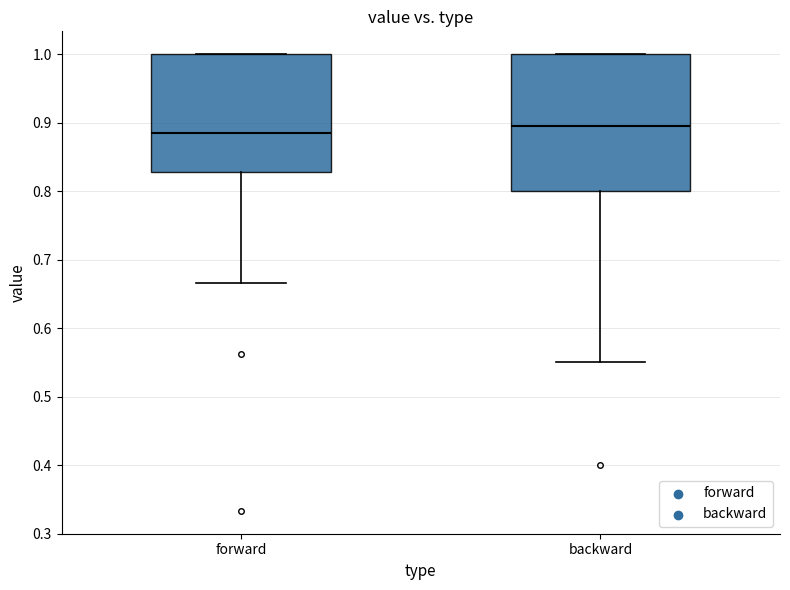

Which box's median line is the highest?

backward